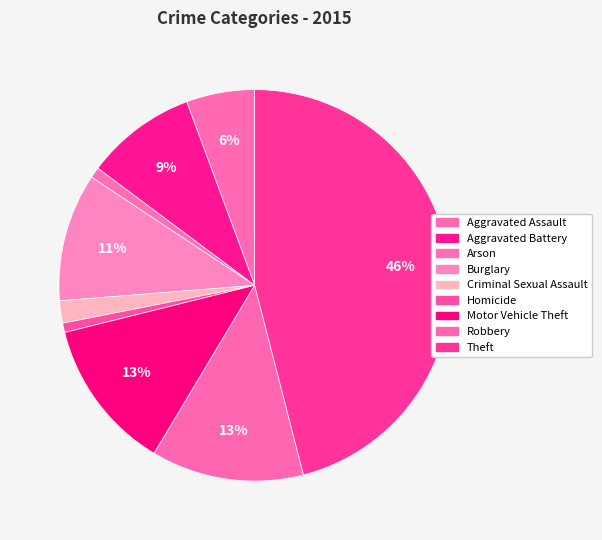

The Arson slice represents 11% of the pie. True or false?

False